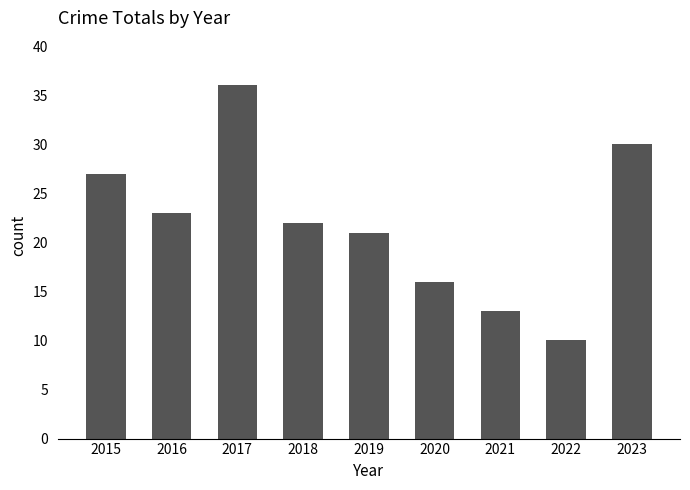

Where is the data nearest to the value 23?

2016